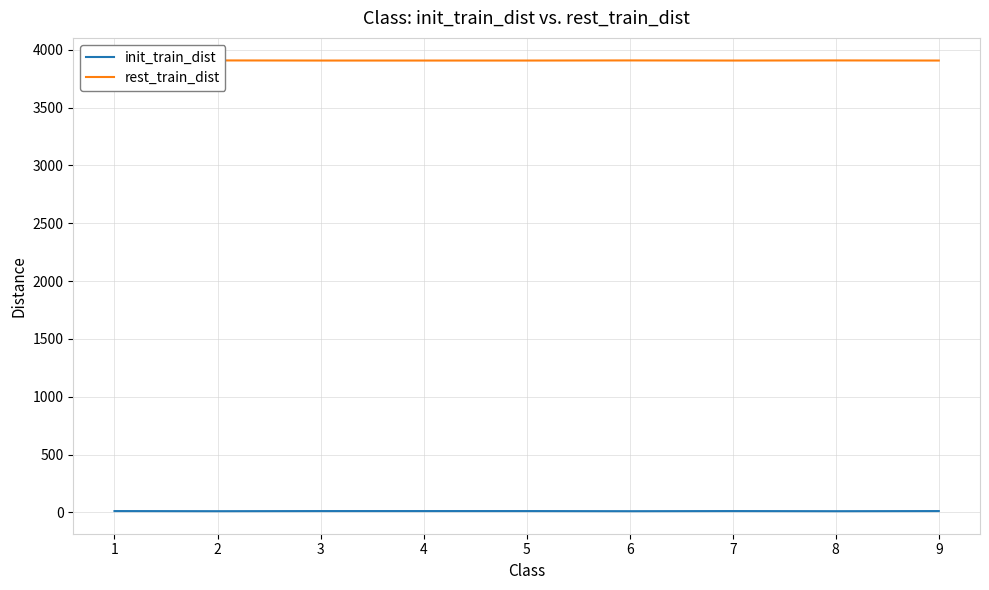

Which series has the largest total across all categories?

rest_train_dist